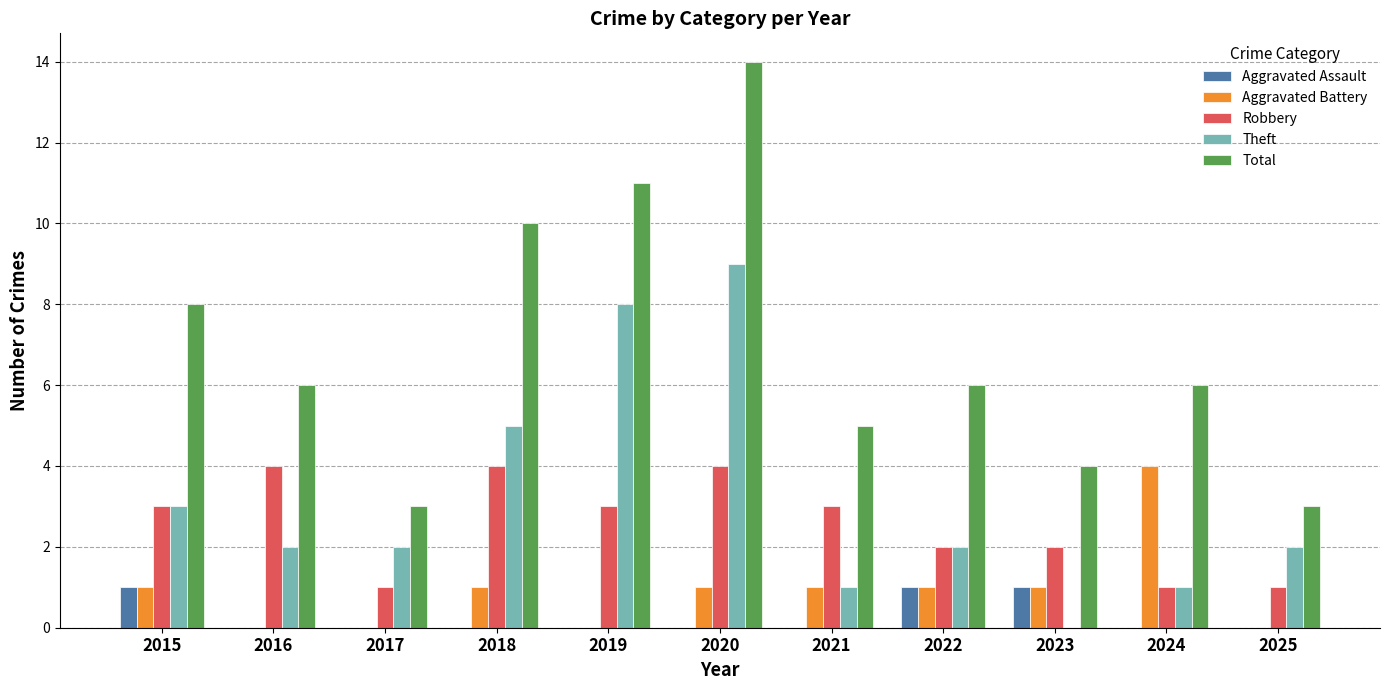

What is the total value across all series at 2025?

6